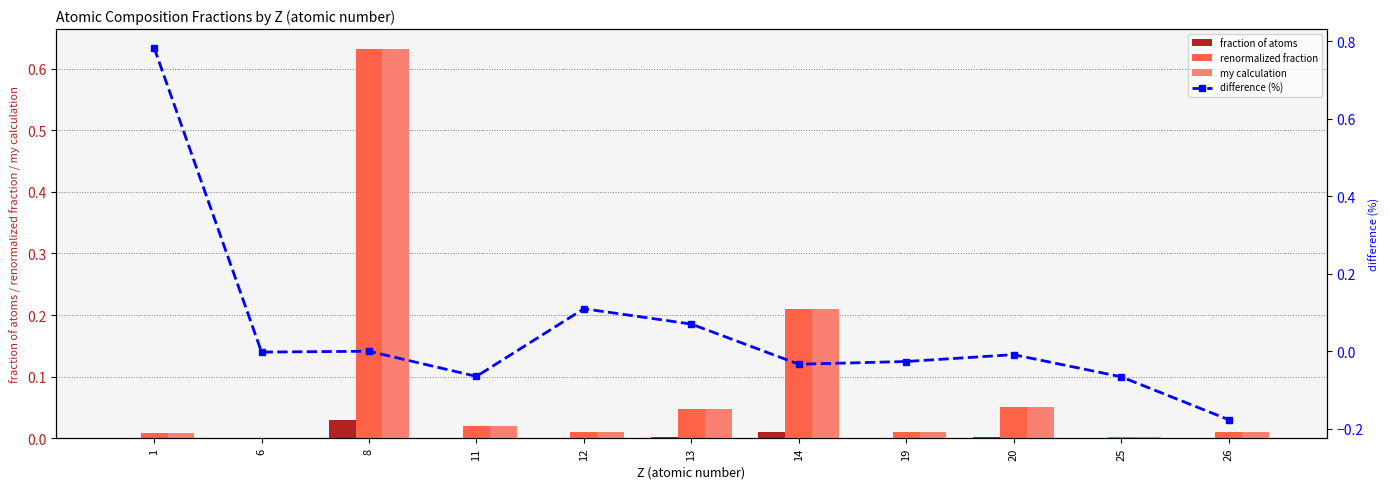

What is the average value of the my calculation series?

0.1